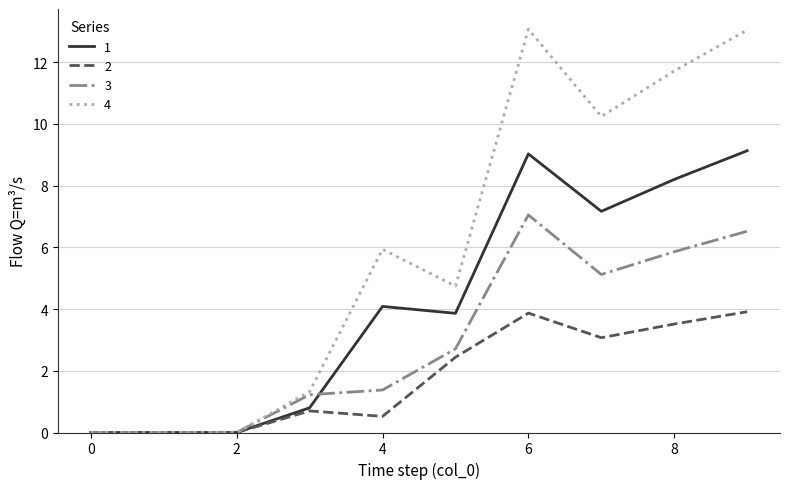

Which series has the widest spread of values?

4